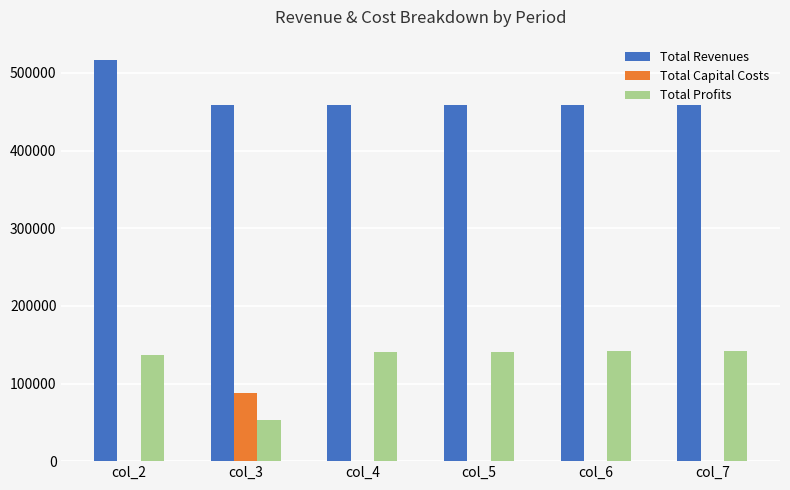

How many categories are shown in the chart?

6